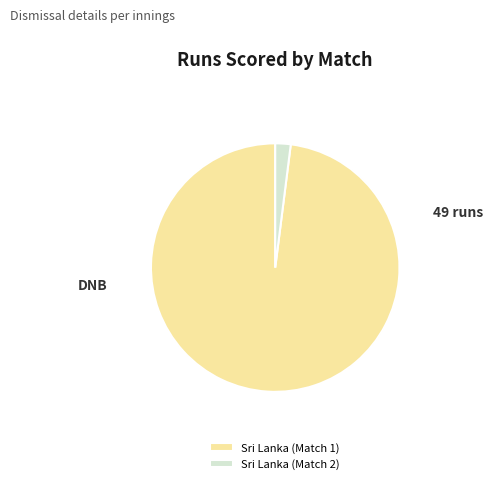

Between Sri Lanka (Match 2) and Sri Lanka (Match 1), which is larger?

Sri Lanka (Match 1)